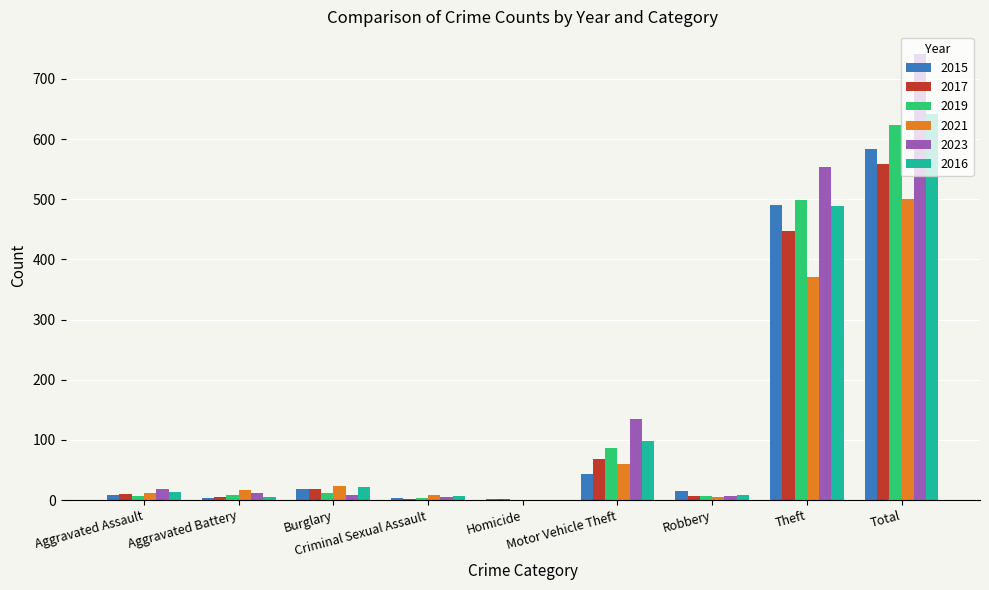

How many values in 2016 are above zero?

8